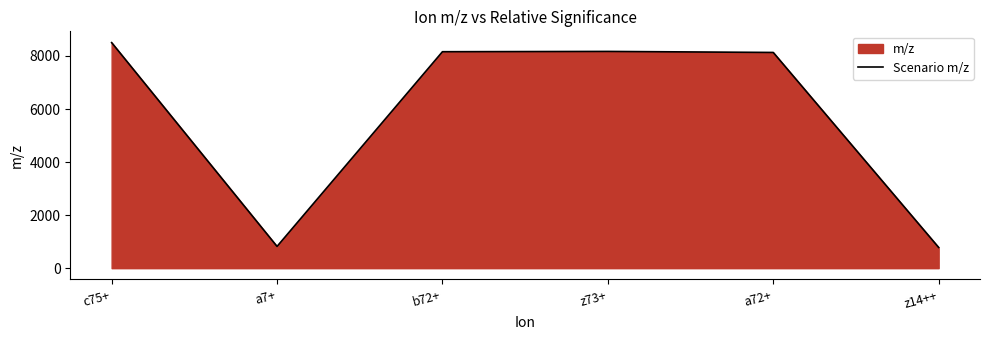

Approximately how many times larger is the value at c75+ compared to z73+?

1.0